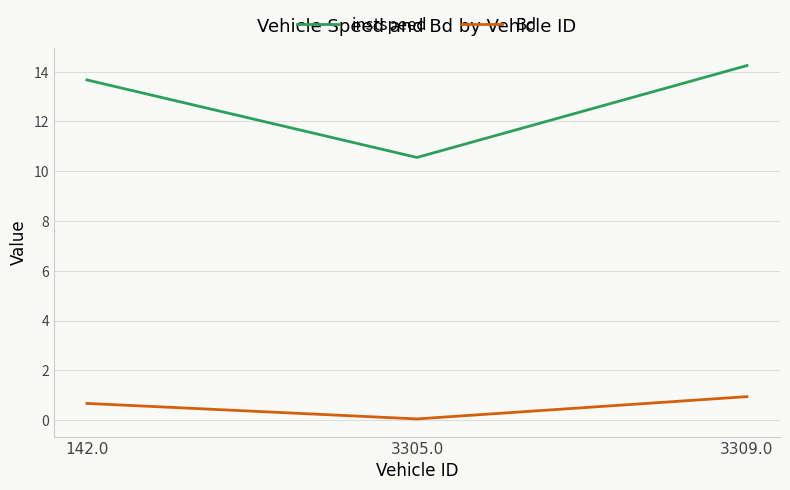

What position from the left is 142.0?

1